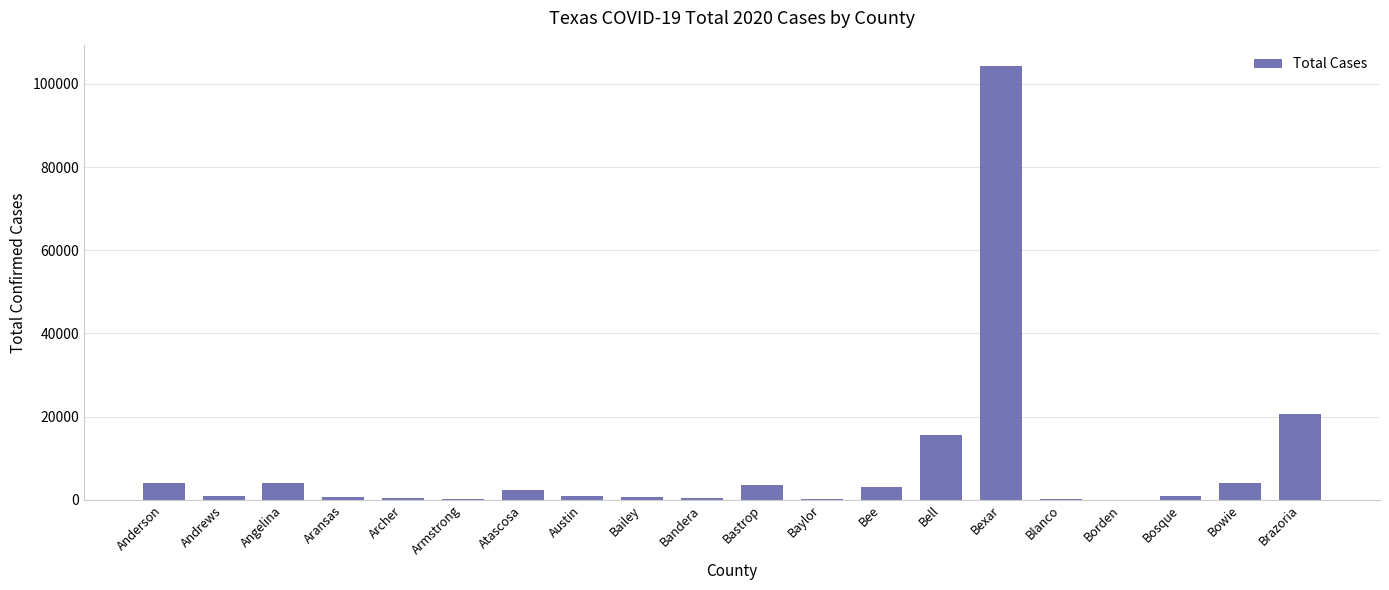

What is the change in value from Bexar to Borden?

-104131